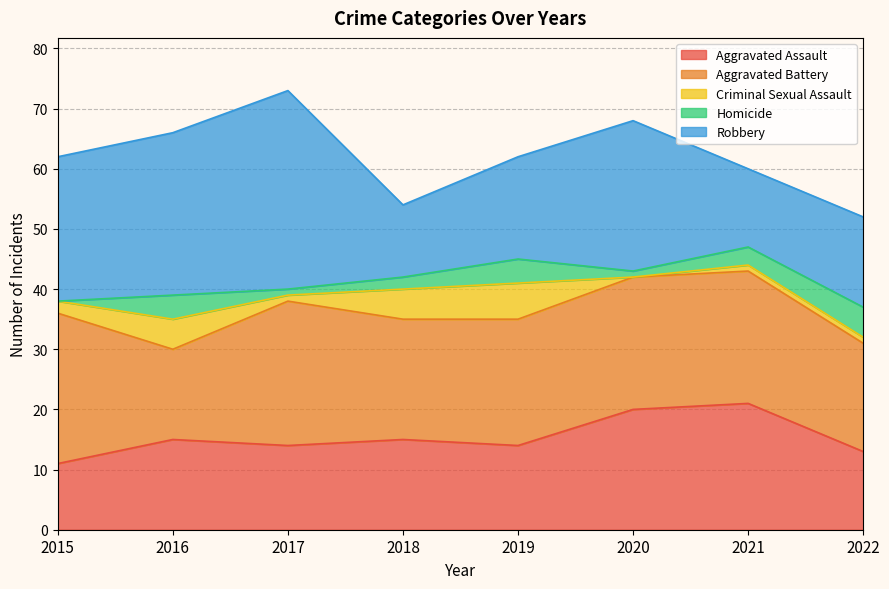

Is it true that Criminal Sexual Assault equals 7 at 2018?

False